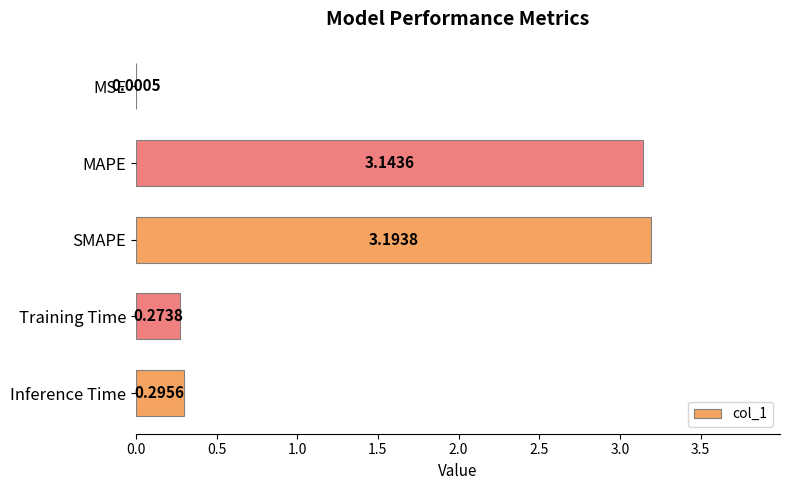

What is the sum of all values?

6.9